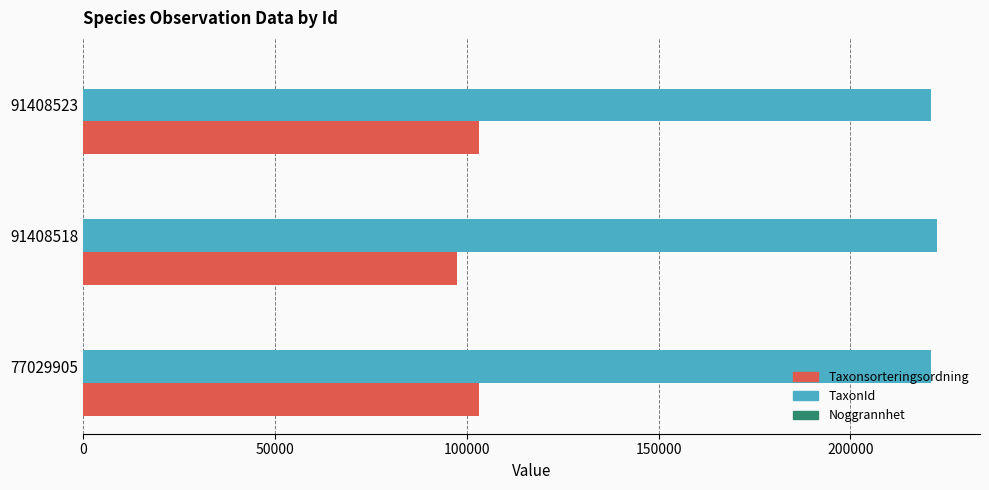

What is the highest value of the TaxonId series?

222662